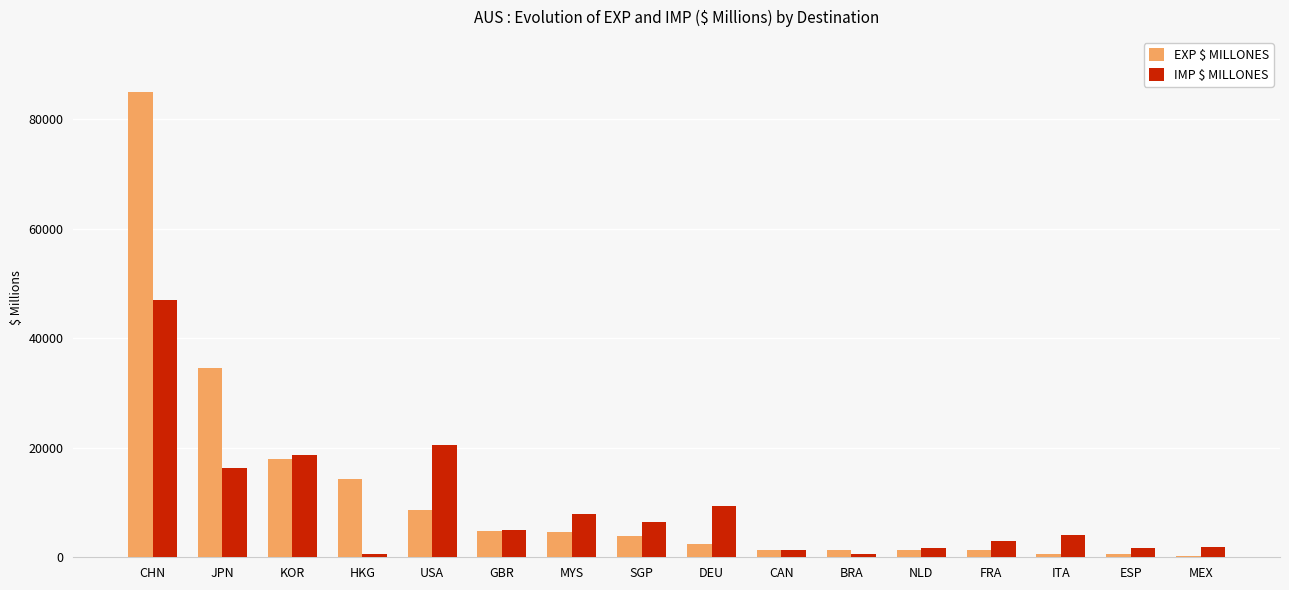

What is the difference between the maximum and minimum values in the IMP $ MILLONES series?

46479.9